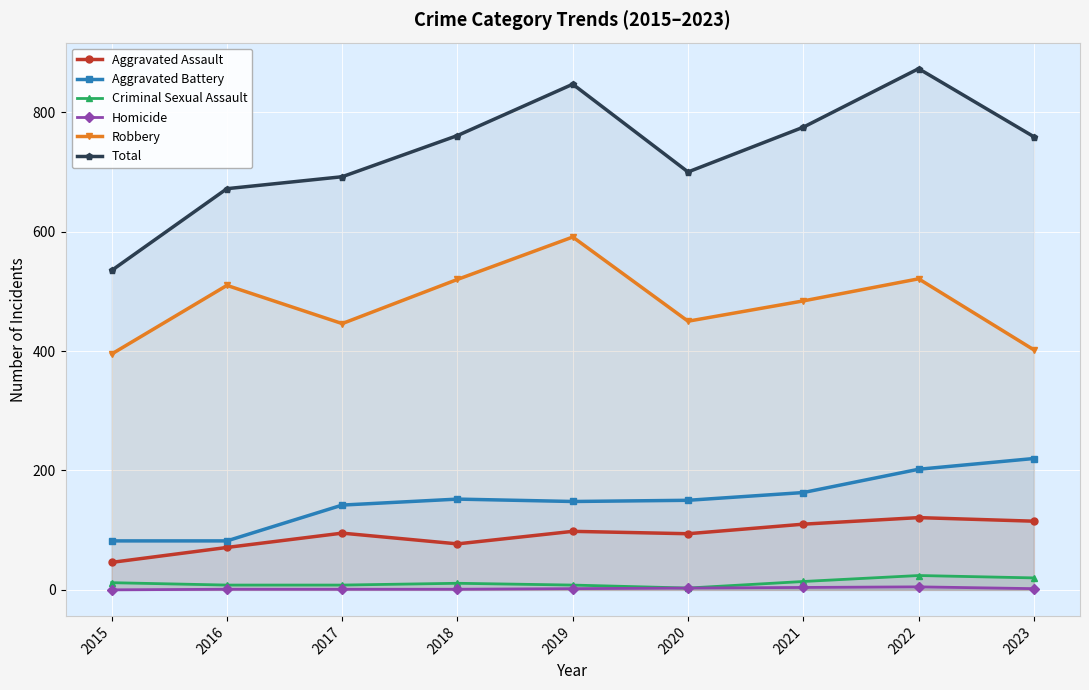

What is the highest value of the Aggravated Assault series?

121